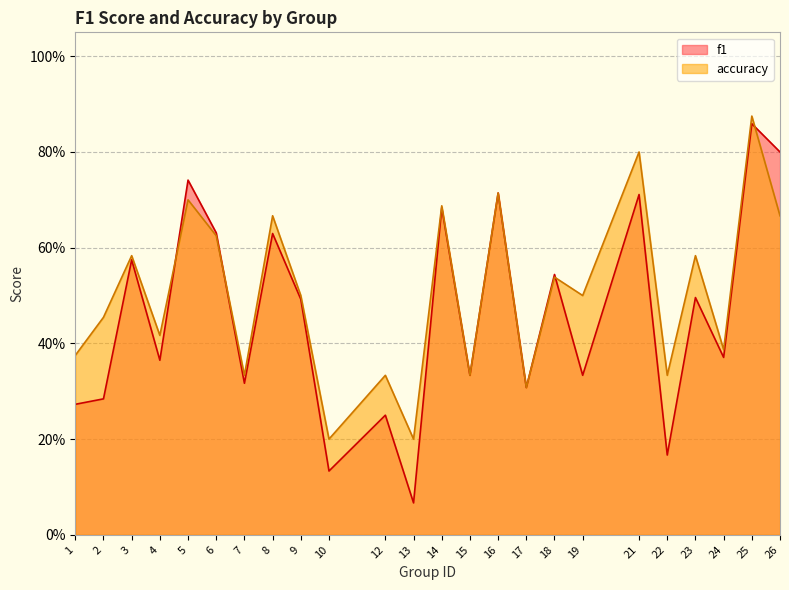

What is the total value across all series at 8?

1.3